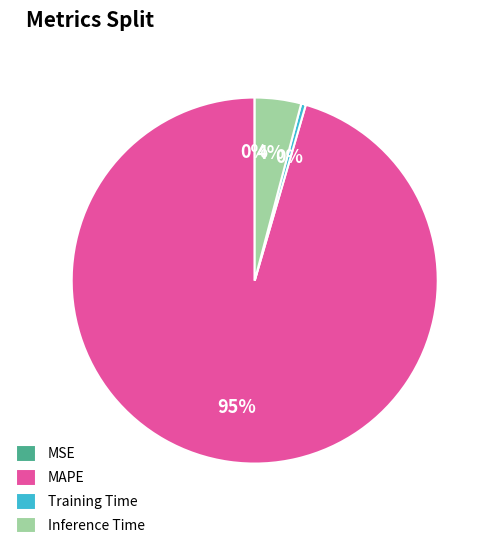

To the nearest percent, what percentage of the pie is Inference Time?

4%